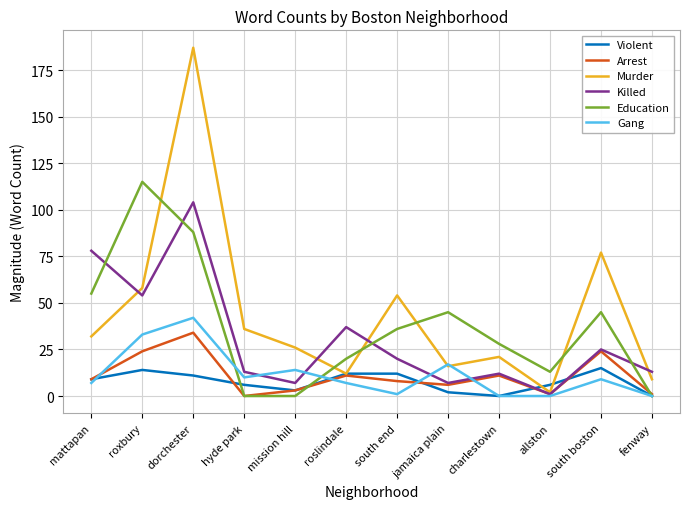

True or false: Killed has a value of 37 at roslindale.

True